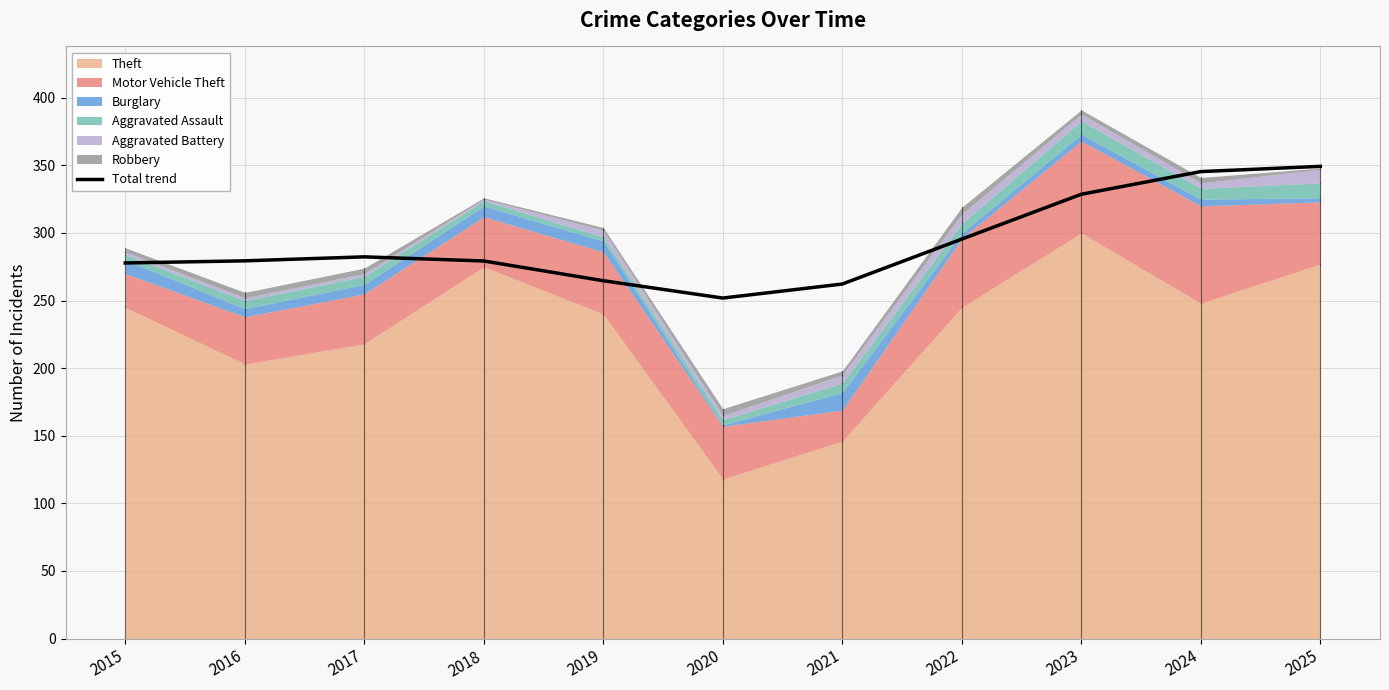

What is the smallest value displayed?

251.8